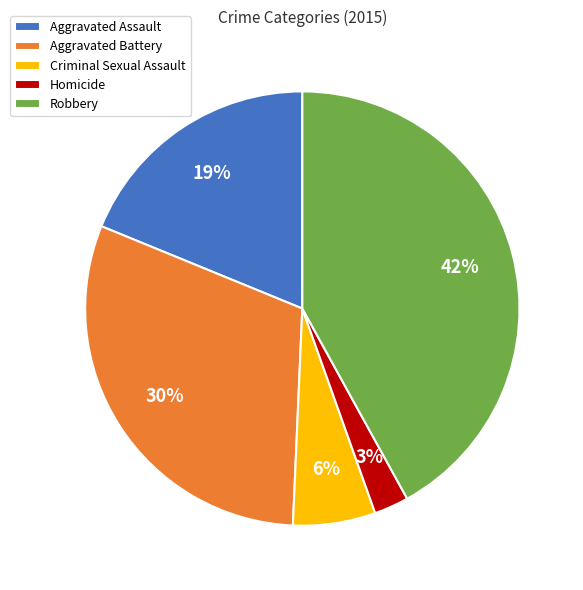

Is the sum of Robbery and Homicide greater than half?

No